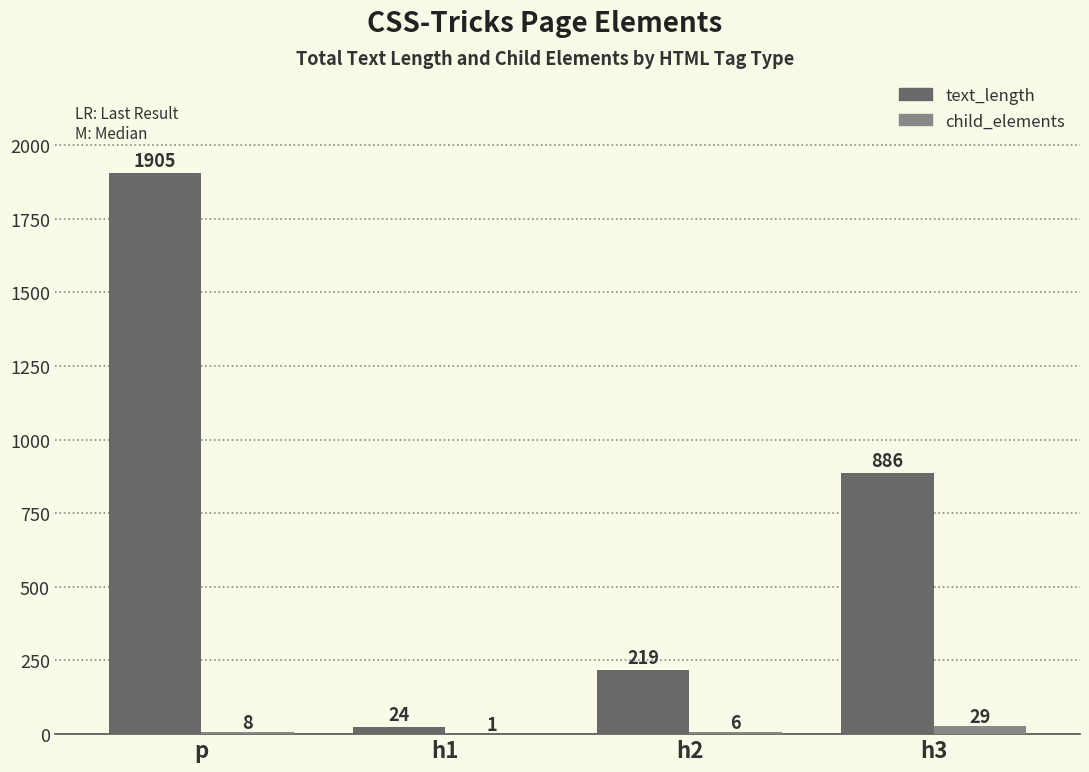

The value of child_elements at p is 8. True or false?

True